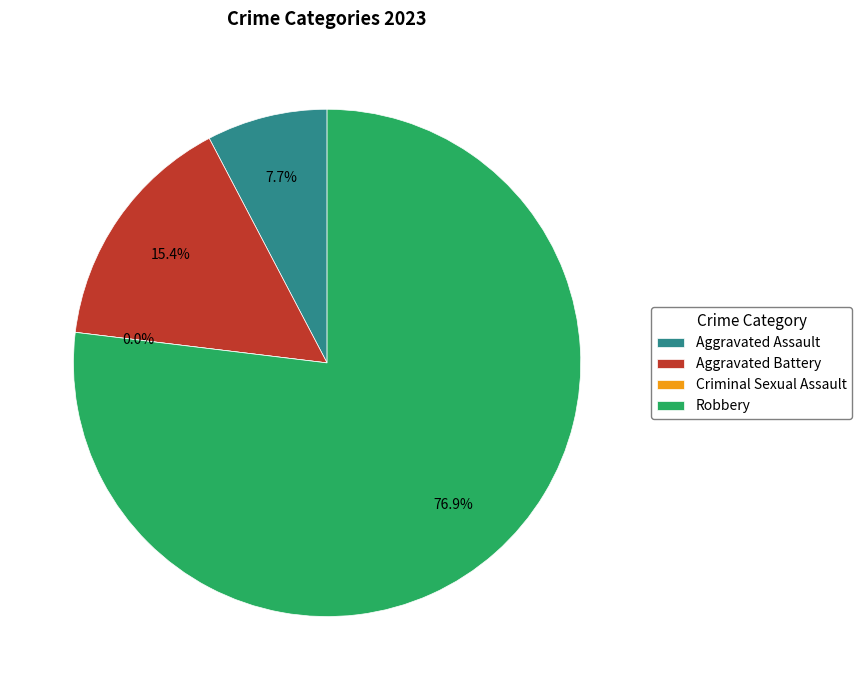

To the nearest percent, what is the combined percentage of Aggravated Assault and Aggravated Battery?

23%